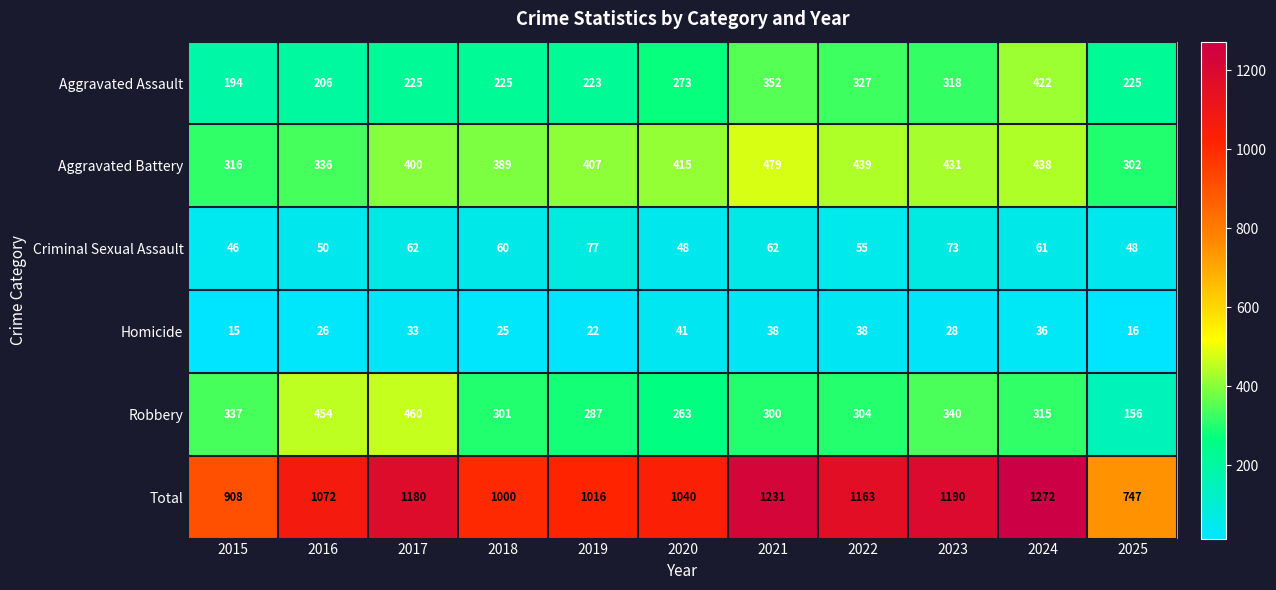

What is the total value across all series at 2019?

2032